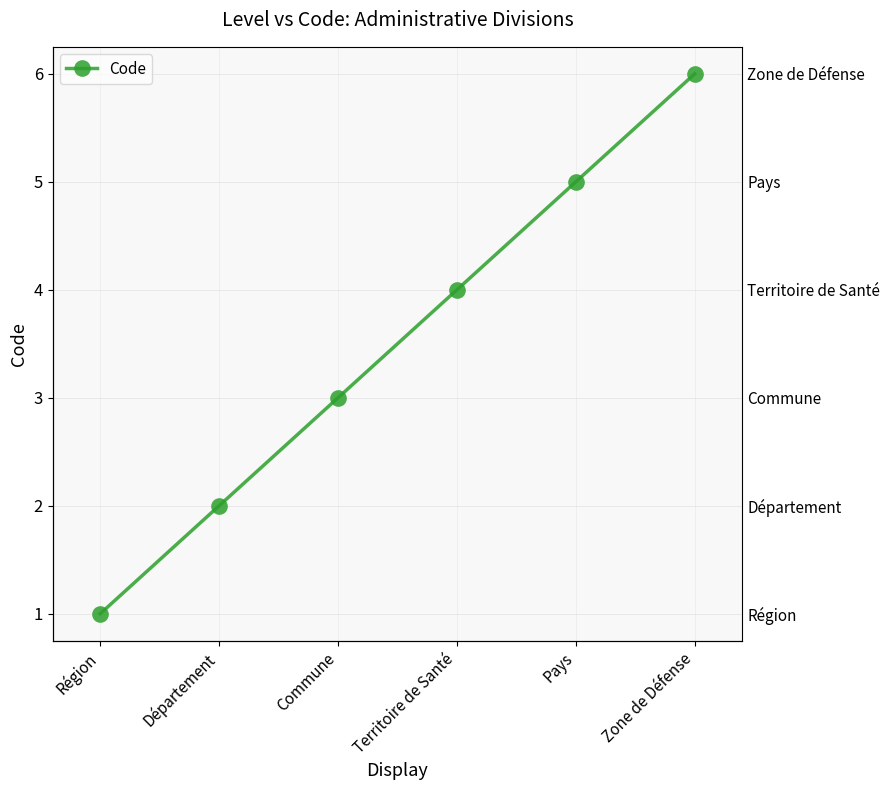

What is the change in value from Région to Territoire de Santé?

+3